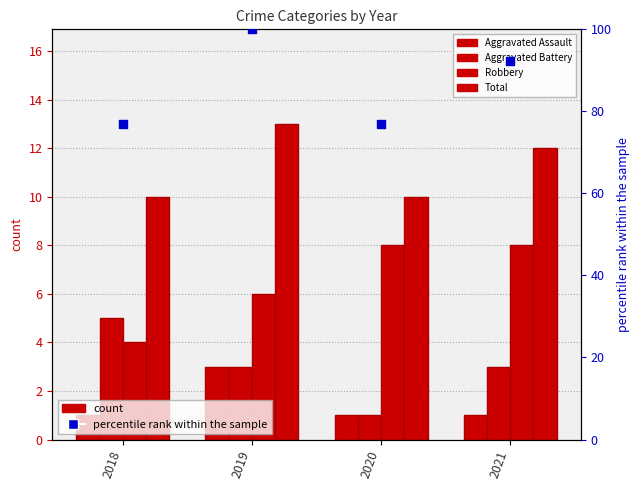

Which series reaches the minimum Y coordinate?

Aggravated Assault